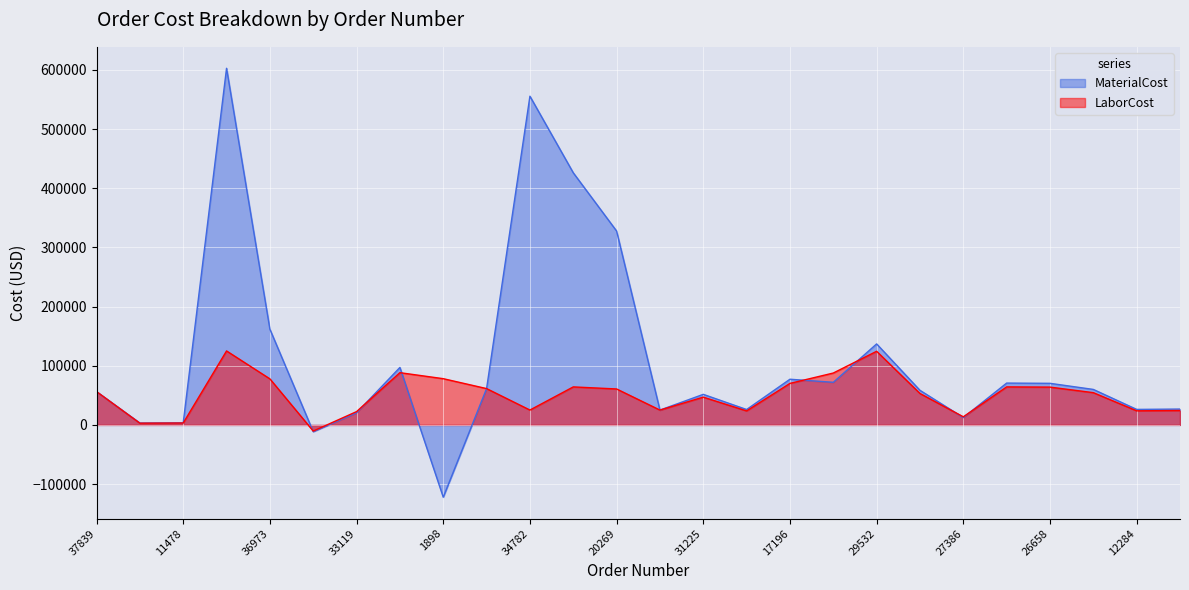

Reading left to right, list all the values displayed in this chart.

MaterialCost: 37839=56326.7	11244=3244.2	11478=3551.0	1533=602640.0	36973=161775.0	35783=-11354.1	33119=20488.9	34504=97154.4	1898=-122094.0	34638=61418.4	34782=555464.0	9114=426064.0	20269=327624.0	33770=25109.8	31225=51678.0	30199=26063.2	17196=77231.5	7129=72051.0	29532=136899.6	27055=58477.1	27386=12476.9	26161=70719.7	26658=70320.1	25319=60009.0	12284=26248.5	24290=26831.7
LaborCost: 37839=56326.7	11244=2949.6	11478=3228.7	1533=125037.0	36973=77863.5	35783=-10322.1	33119=22537.7	34504=88321.4	1898=78166.0	34638=61418.4	34782=25163.7	9114=64261.8	20269=60792.0	33770=25109.8	31225=46980.0	30199=23694.7	17196=70209.7	7129=87711.7	29532=124454.2	27055=53161.3	27386=13724.7	26161=64290.6	26658=63926.2	25319=54553.4	12284=23862.0	24290=24393.6